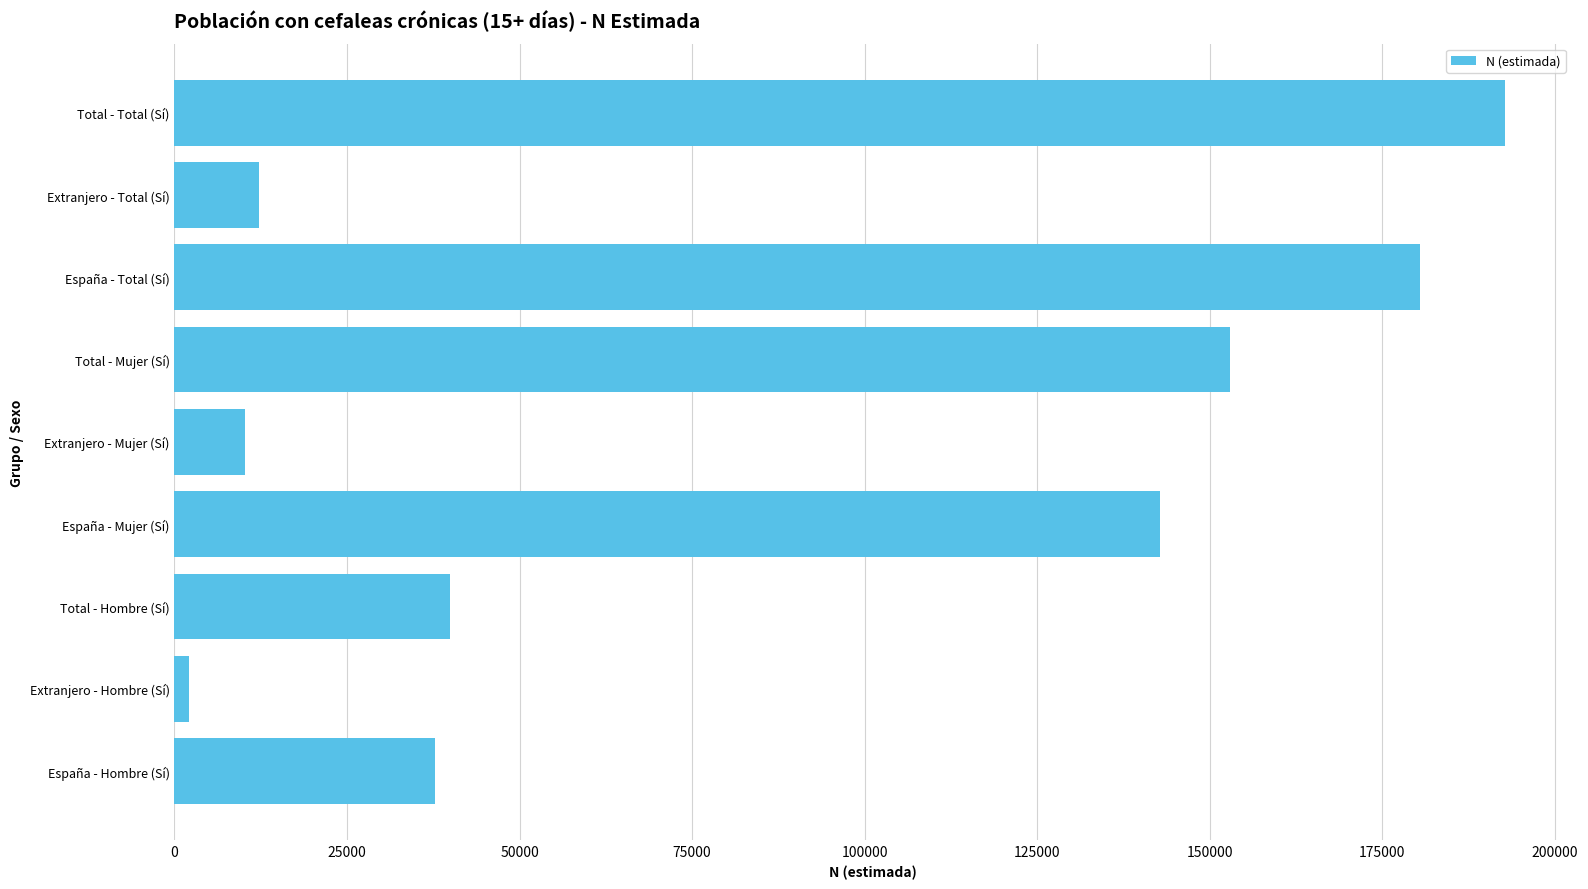

The value at España - Mujer (Sí) is 142756. True or false?

True